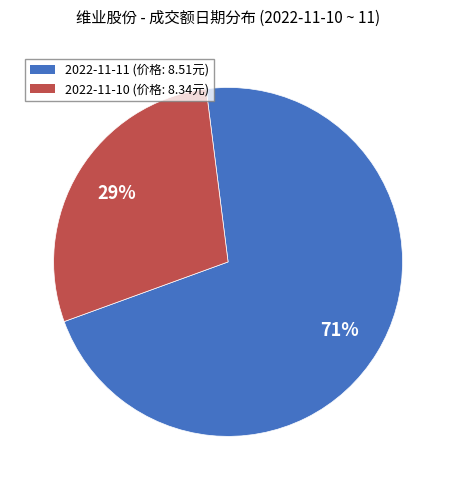

Between 2022-11-10 (价格: 8.34元) and 2022-11-11 (价格: 8.51元), which is larger?

2022-11-11 (价格: 8.51元)